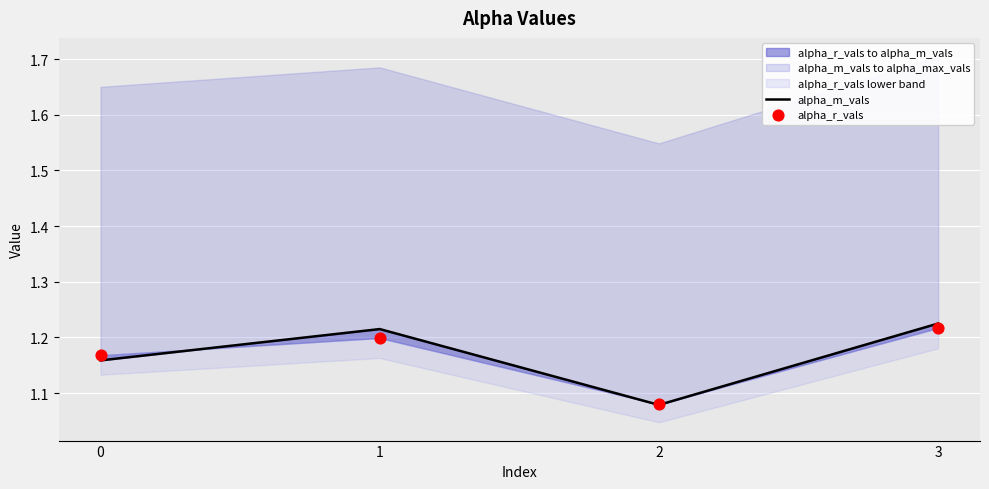

At which category is the sum across all series the highest?

3